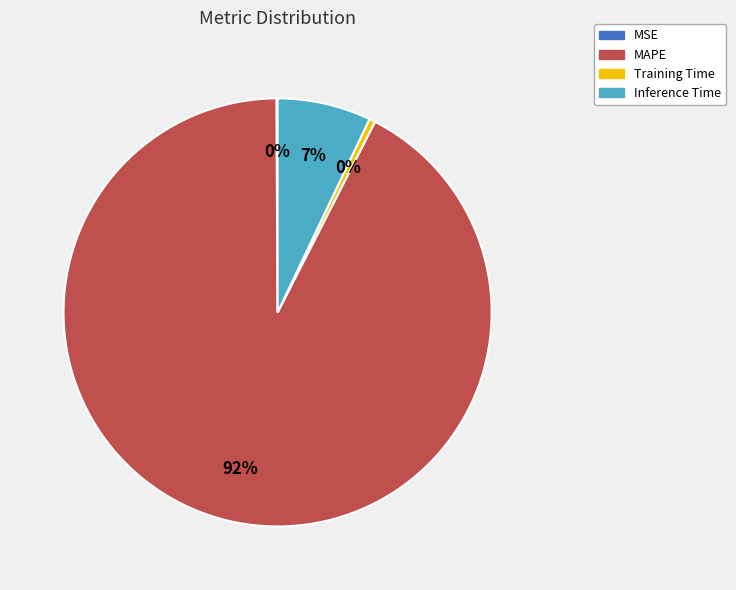

What percentage is the Inference Time slice, to the nearest percent?

7%